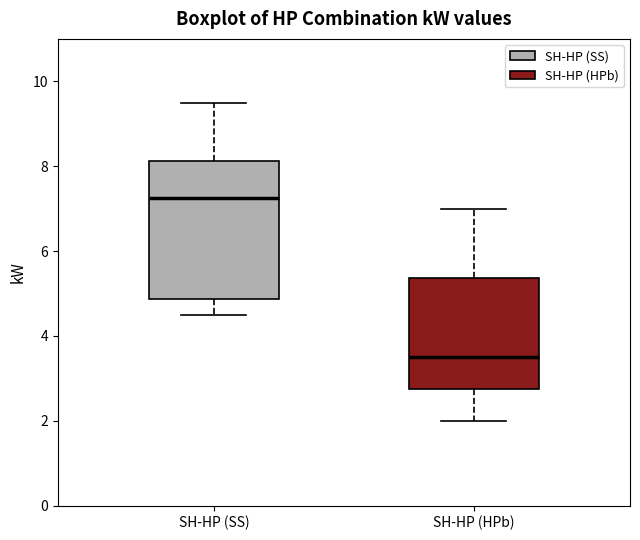

Which box is the tallest, from its lower edge to its upper edge?

SH-HP (SS)